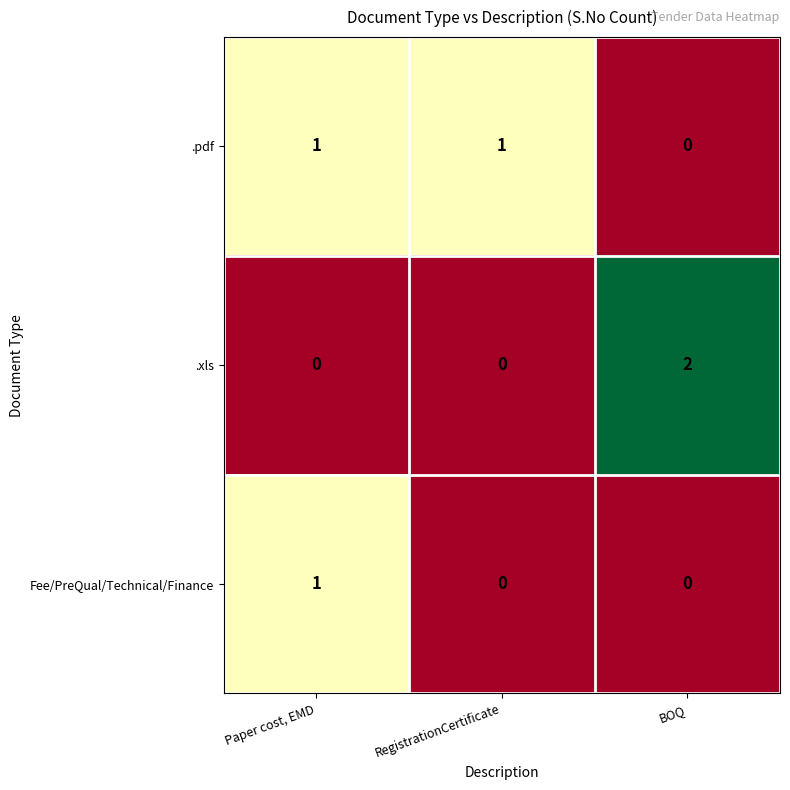

How many categories are shown in the chart?

3